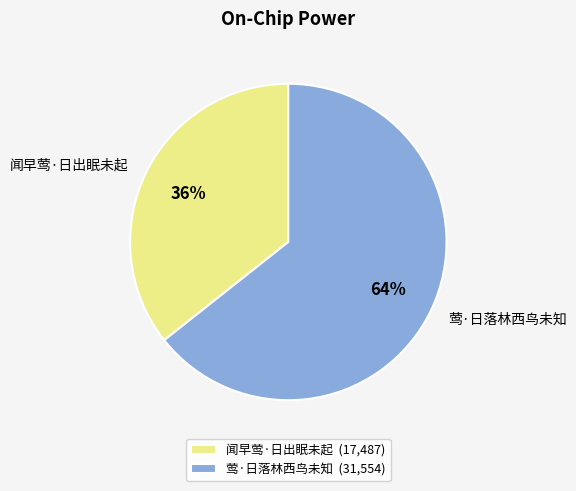

To the nearest percent, what percentage of the pie is 闻早莺·日出眠未起?

36%